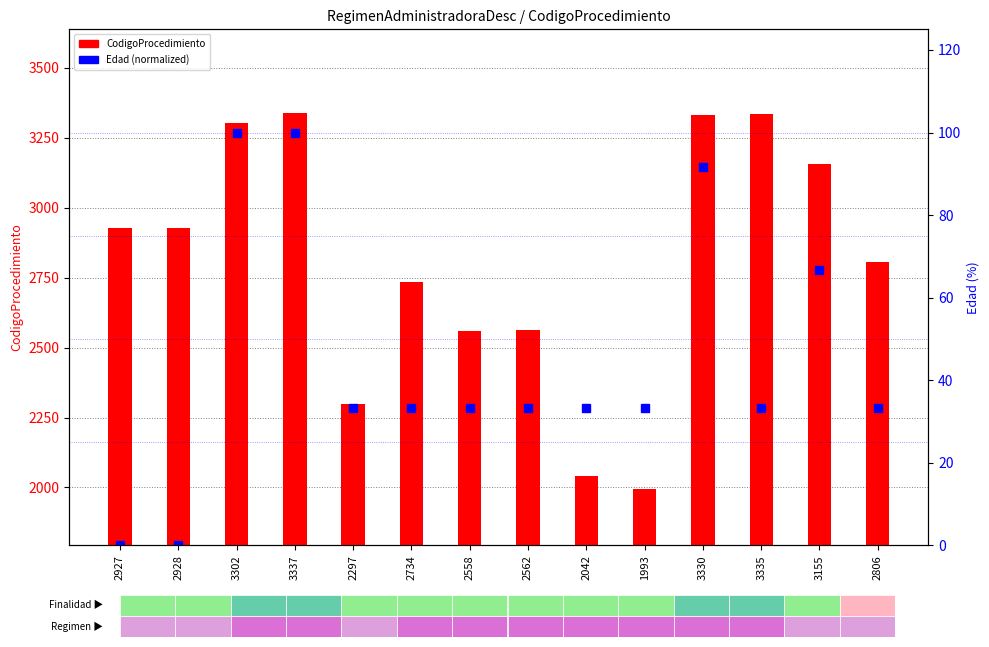

What is the difference between the maximum and minimum values?

100.0